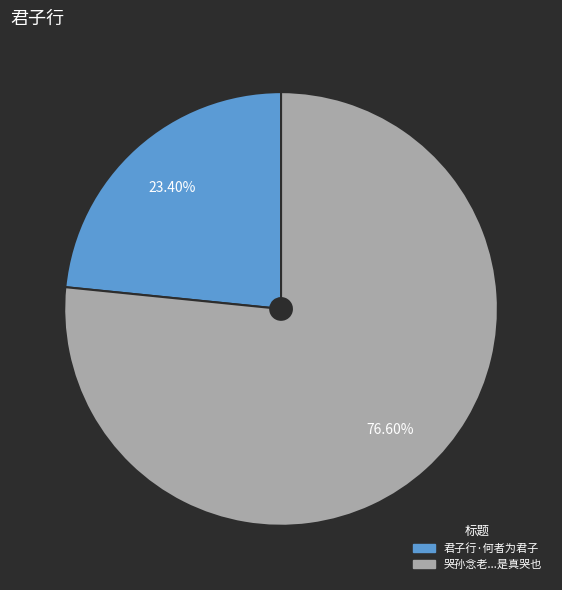

Count the number of slices in the pie.

2